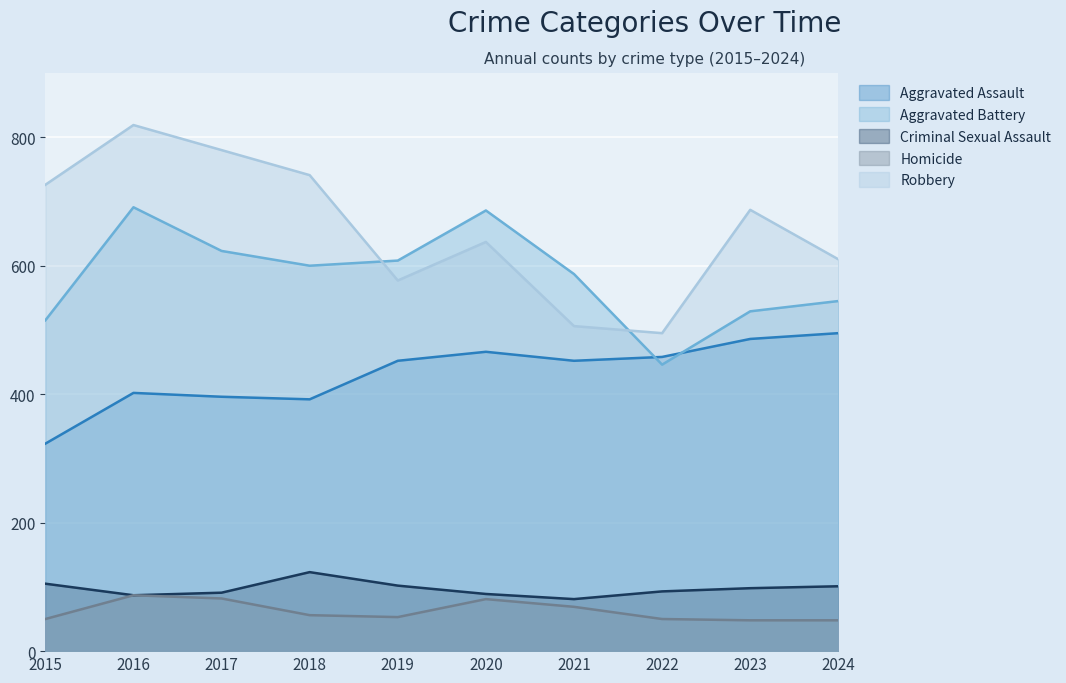

In Aggravated Assault, how many points are higher than both neighbors (excluding endpoints)?

2